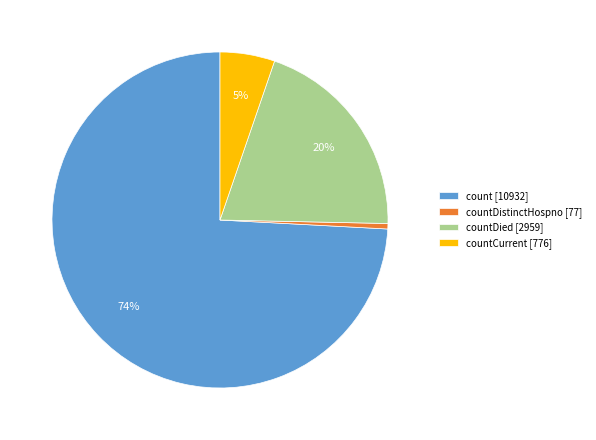

Is there a majority slice in this chart?

Yes